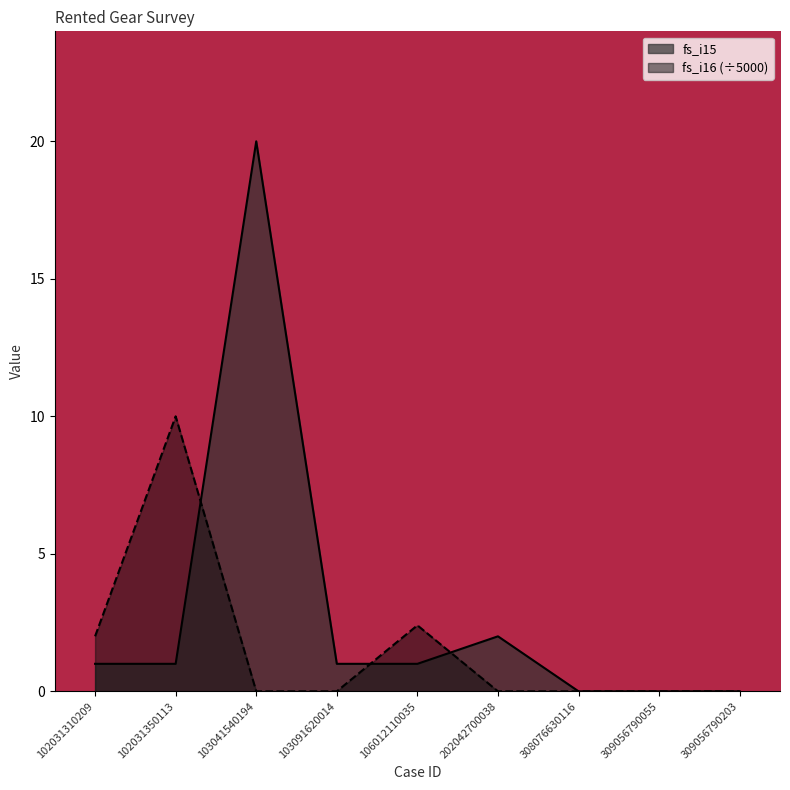

How many positive values does the fs_i15 series have?

6